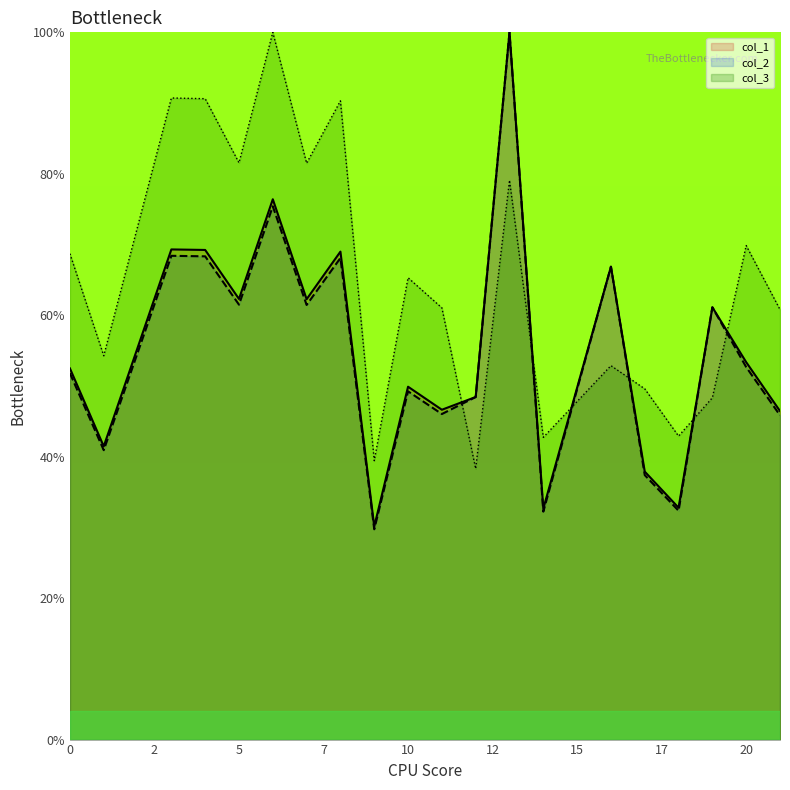

How many lines are shown in the chart?

3